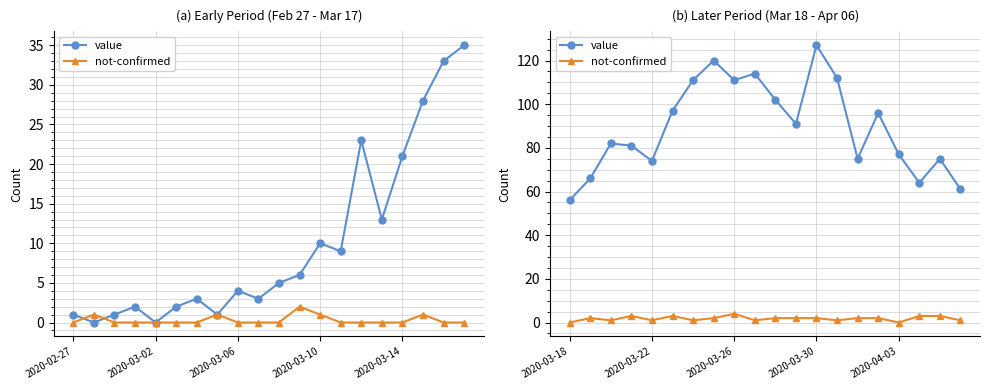

How many series are shown in this chart?

2